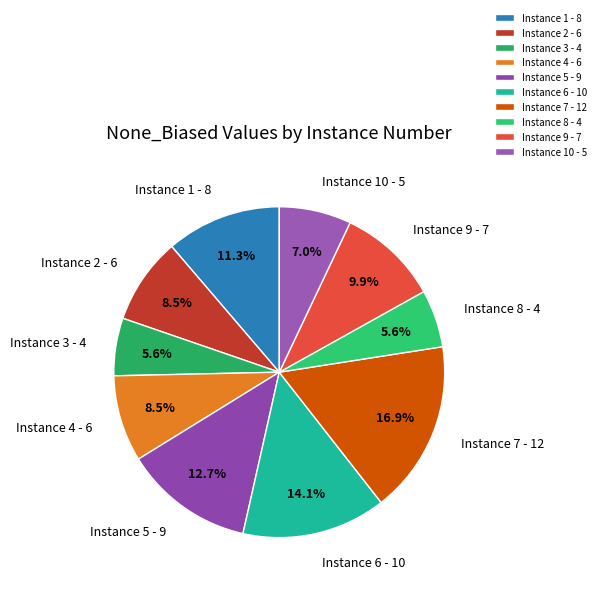

What portion of the pie excludes Instance 10 - 5?

93.0%